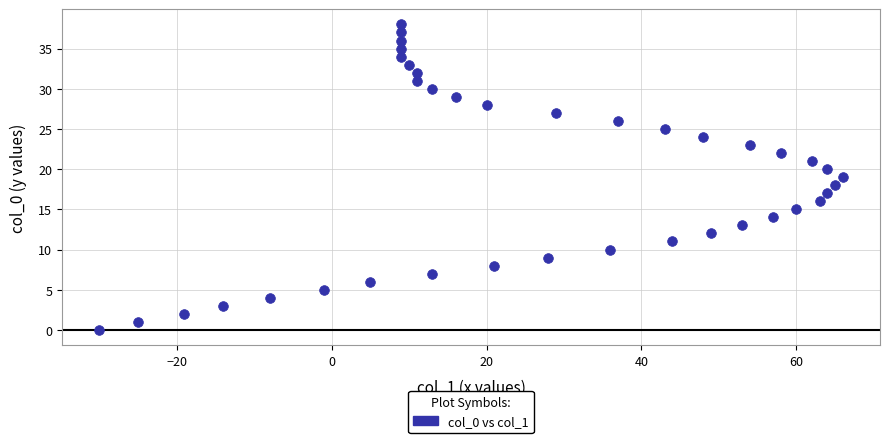

What is the range of Y values (max minus min)?

38